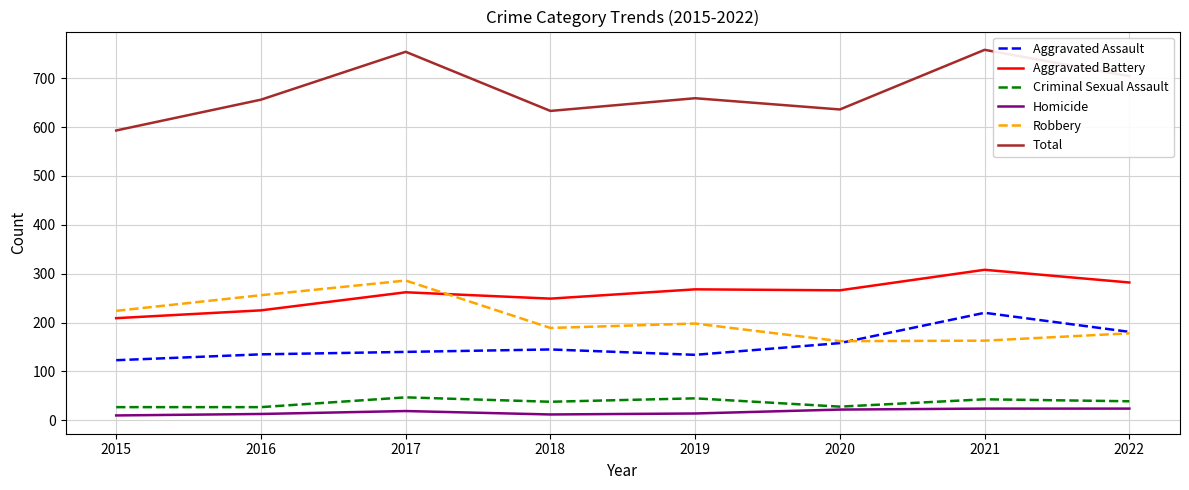

Between 2017 and 2020, which series saw the biggest shift?

Robbery